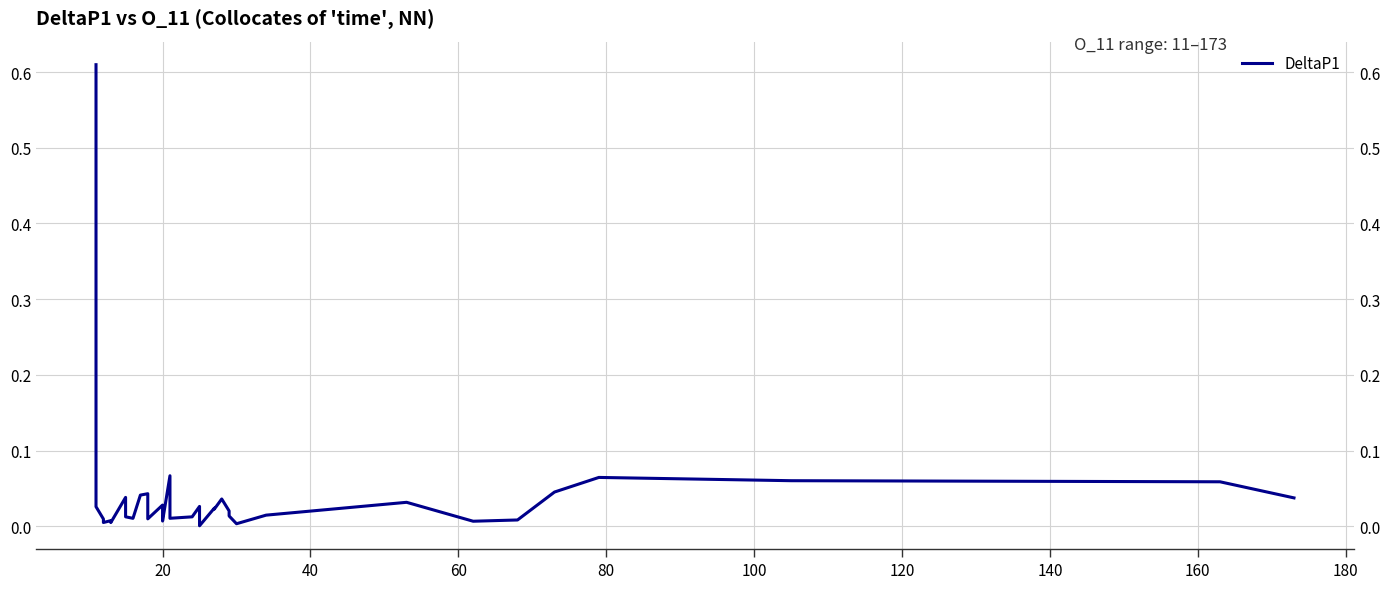

Reading right to left, transcribe all the data shown in this chart.

0.0	0.1	0.1	0.1	0.0	0.0	0.0	0.0	0.0	0.0	0.0	0.0	0.0	0.0	0.0	0.0	0.0	0.0	0.0	0.0	0.1	0.0	0.0	0.0	0.0	0.0	0.0	0.0	0.0	0.0	0.0	0.0	0.0	0.0	0.0	0.0	0.0	0.0	0.1	0.6